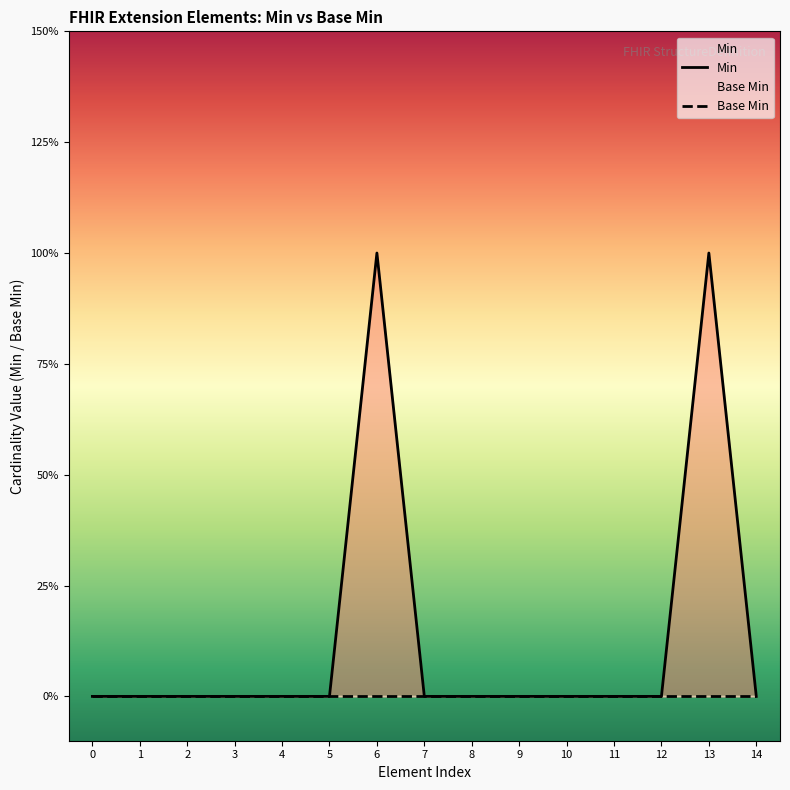

At how many categories does at least one series exceed 0?

2